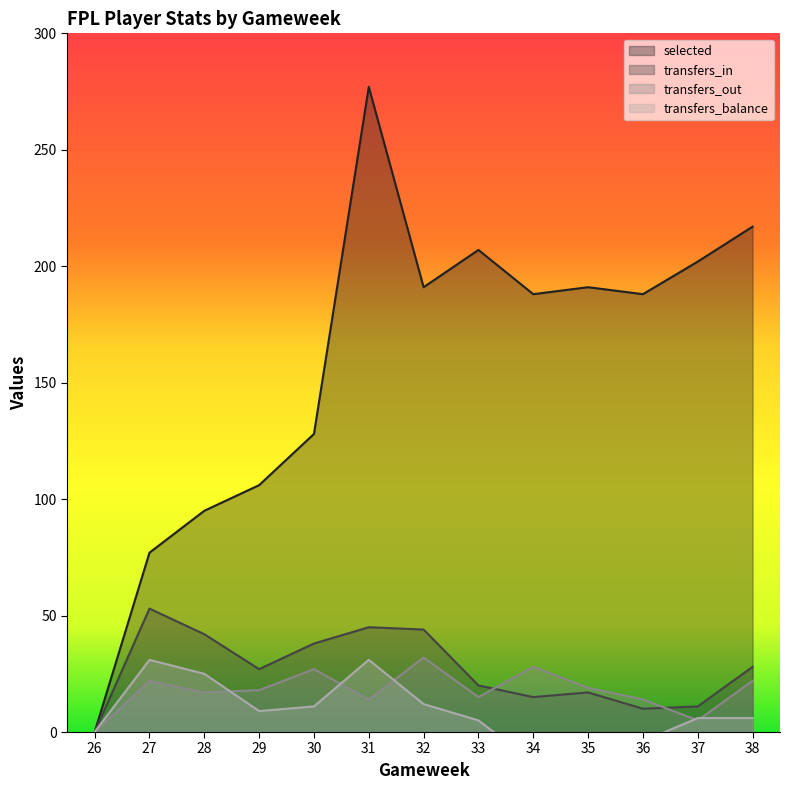

The value of transfers_in at 35 is 12. True or false?

False